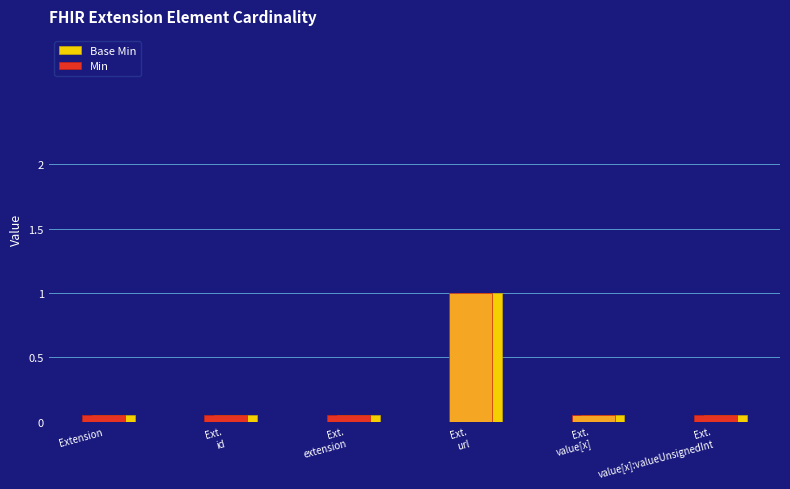

What is the label of the 2nd bar from the right?

Extension.value[x]